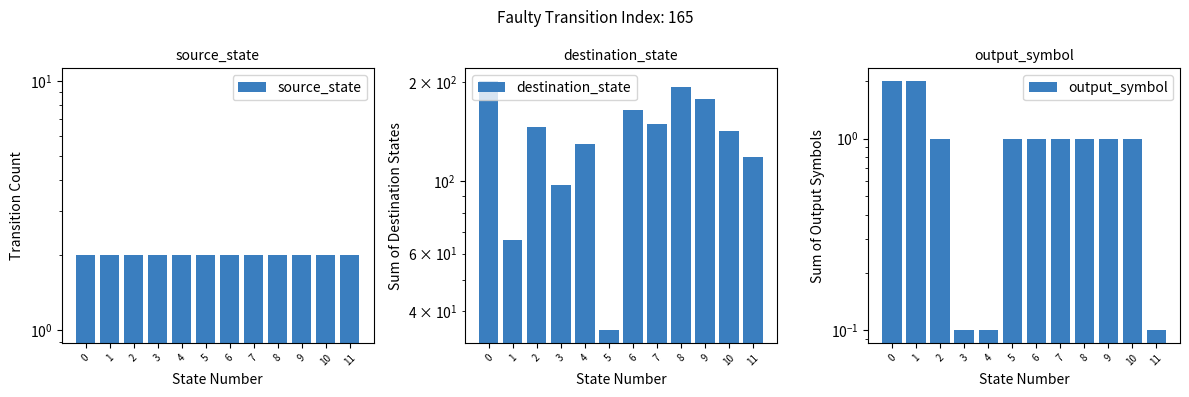

Are the bars horizontal?

No